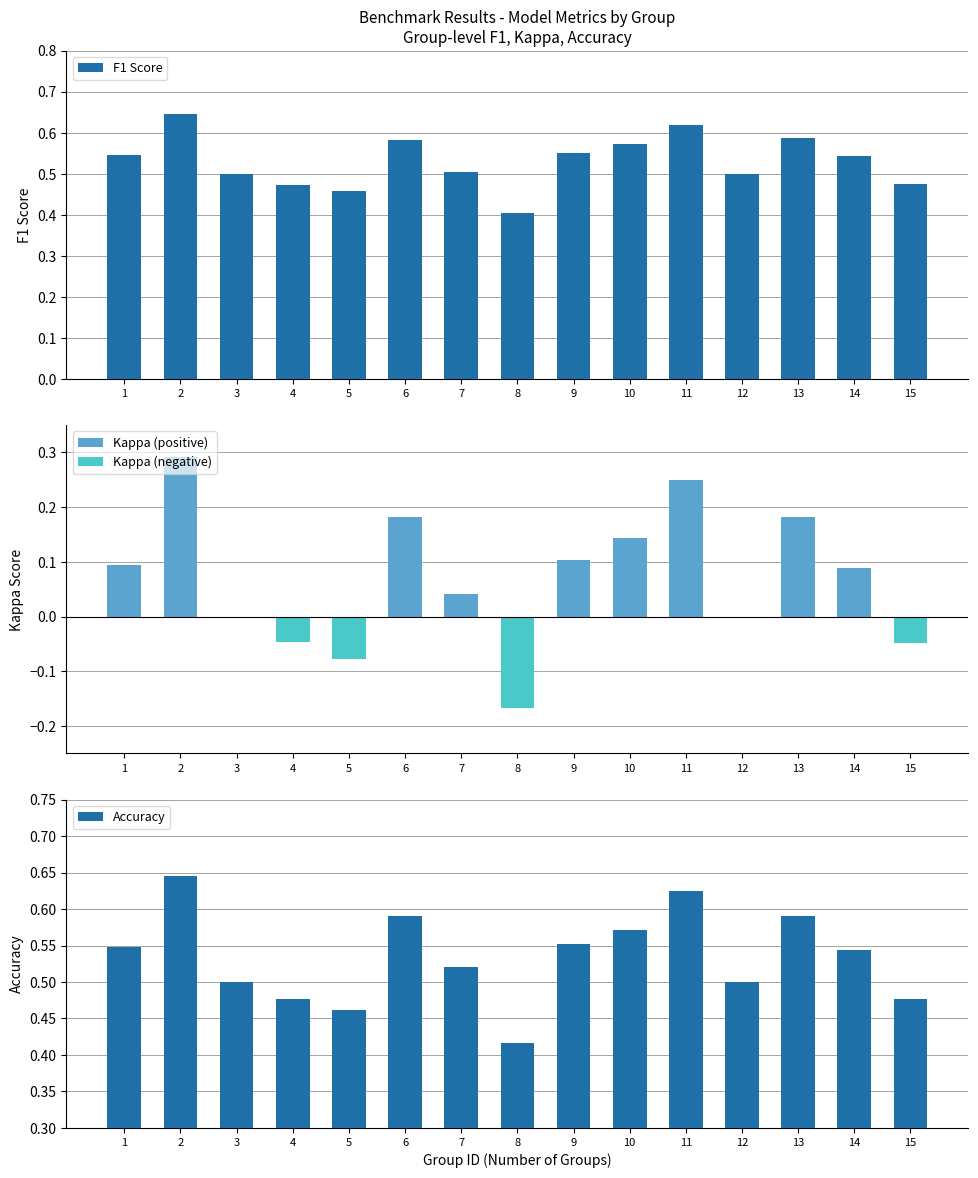

Where is F1 Score nearest to the value 0?

8